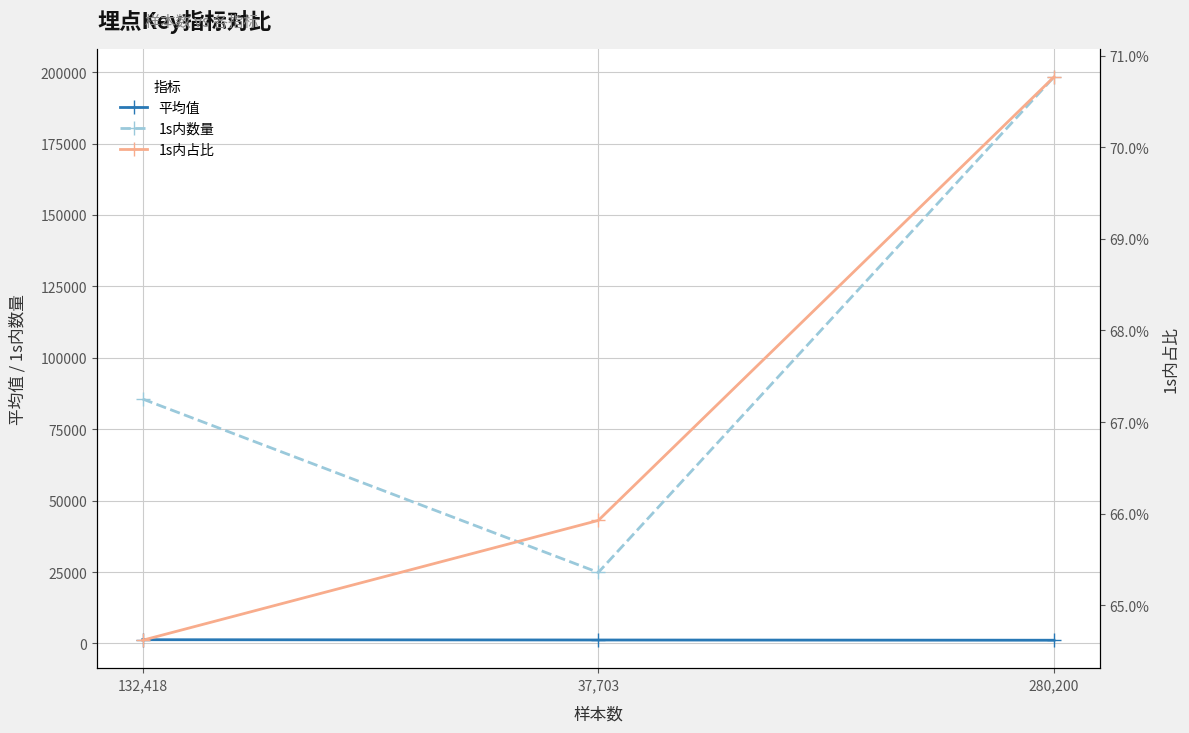

What is the sum of all 平均值 values?

3658.1